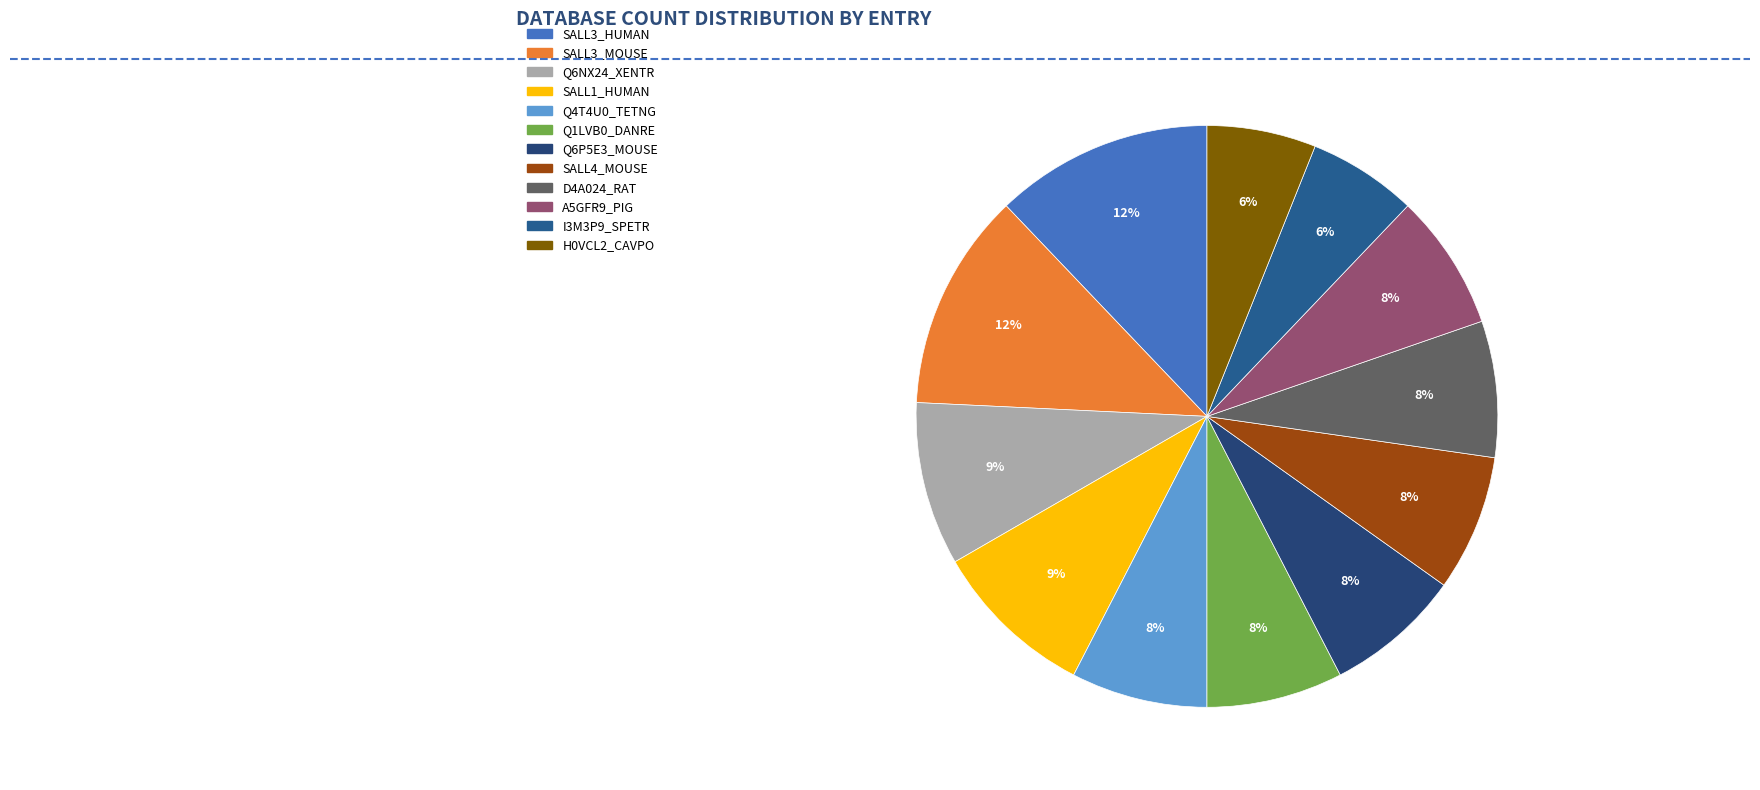

What percentage is the SALL4_MOUSE slice, to the nearest percent?

8%